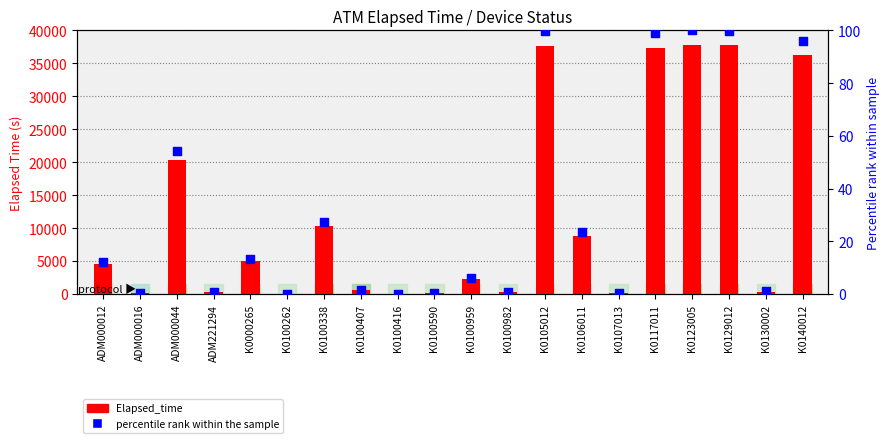

Which series reaches the maximum Y coordinate?

Elapsed_time